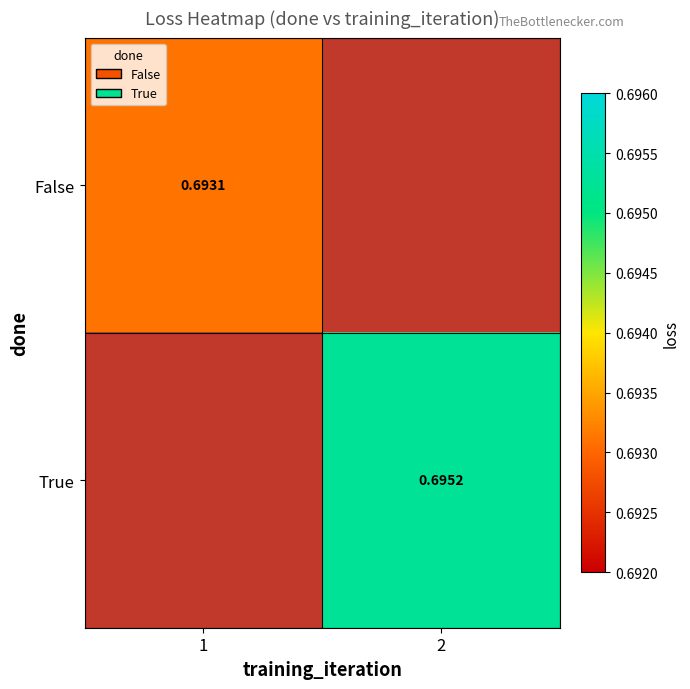

The value of False at 1 is 0.7. True or false?

True